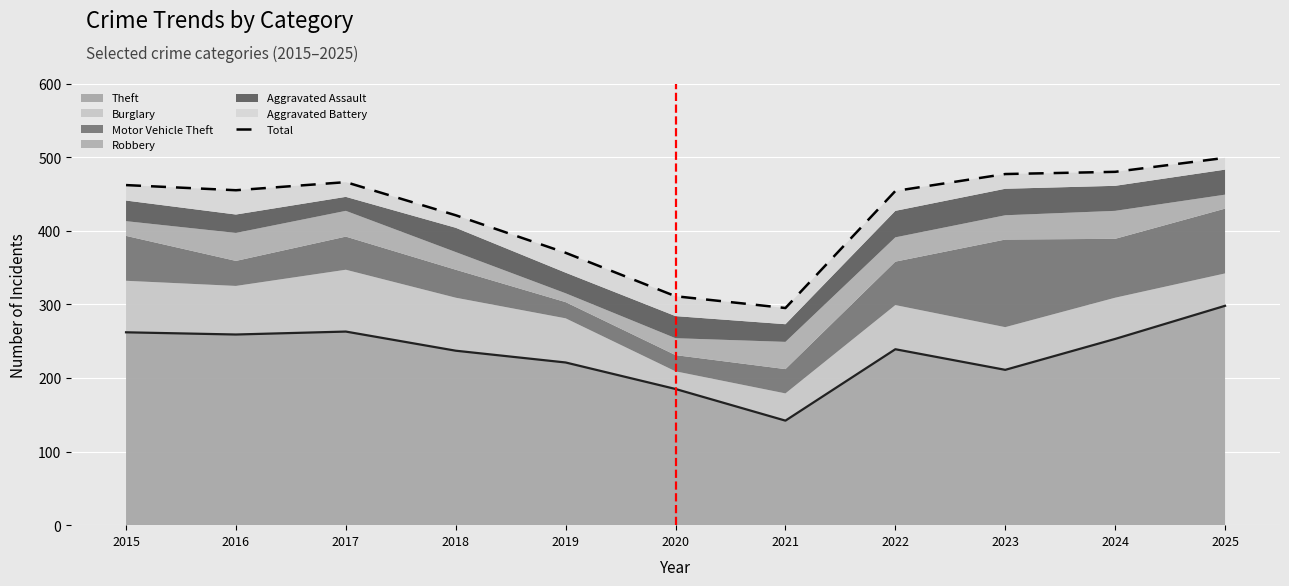

List the labels in order of value, largest first.

2025, 2024, 2023, 2017, 2015, 2016, 2022, 2018, 2019, 2020, 2021